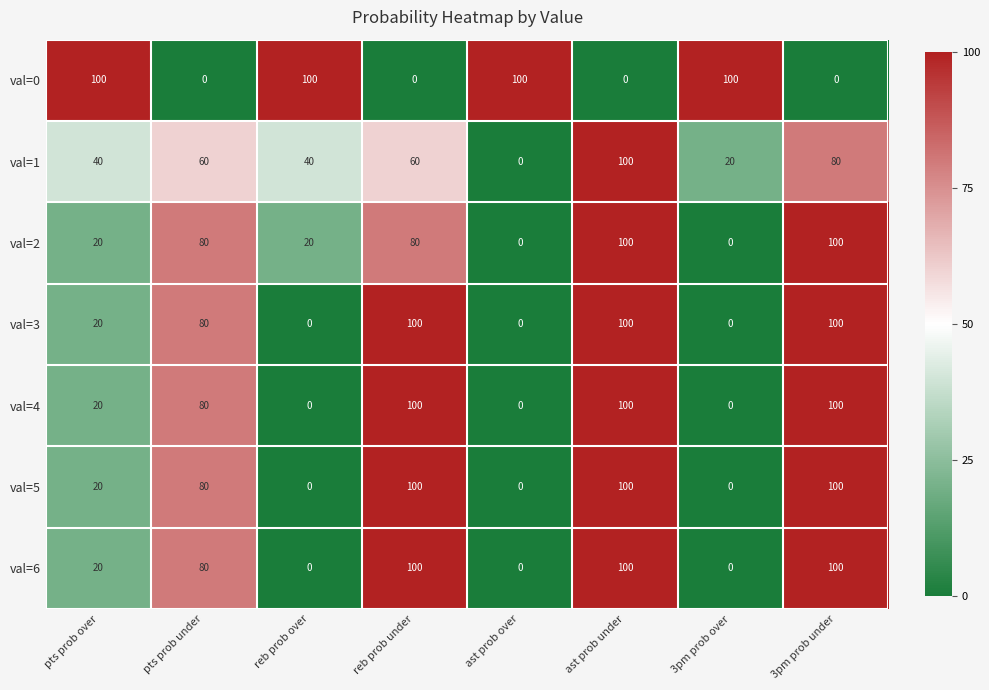

What is the maximum value for val=5?

100